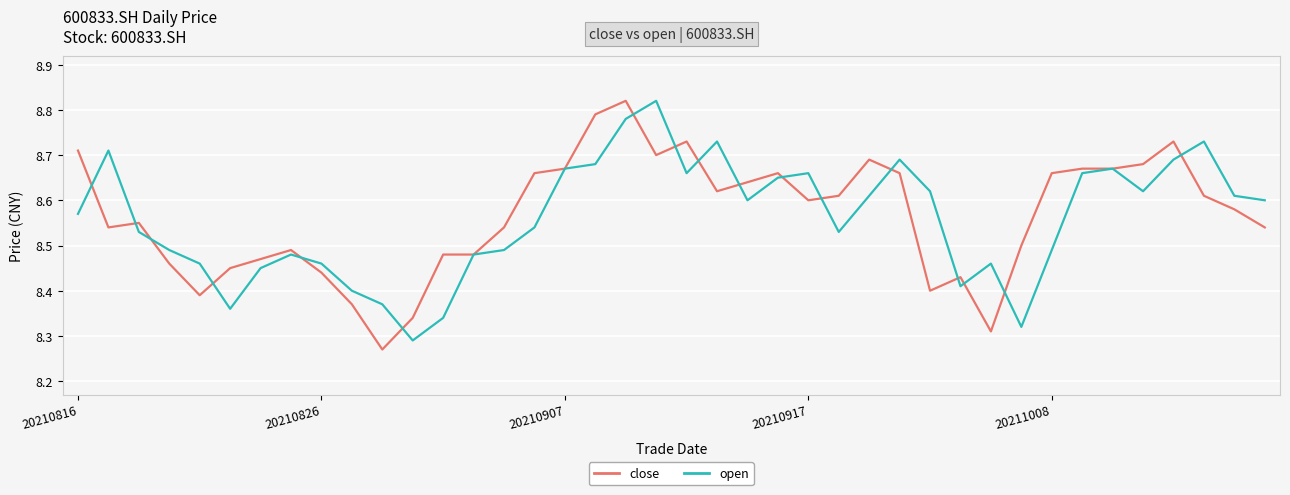

Which series has the widest spread of values?

close